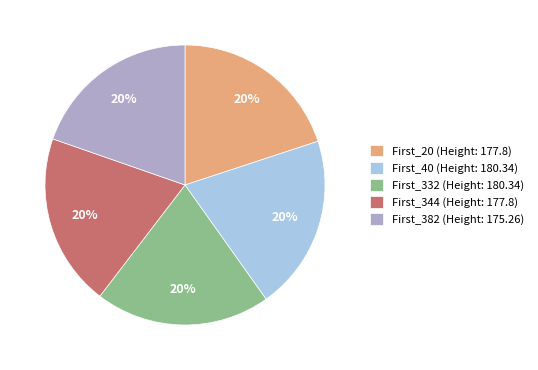

Is the sum of First_40 and First_332 greater than half?

No